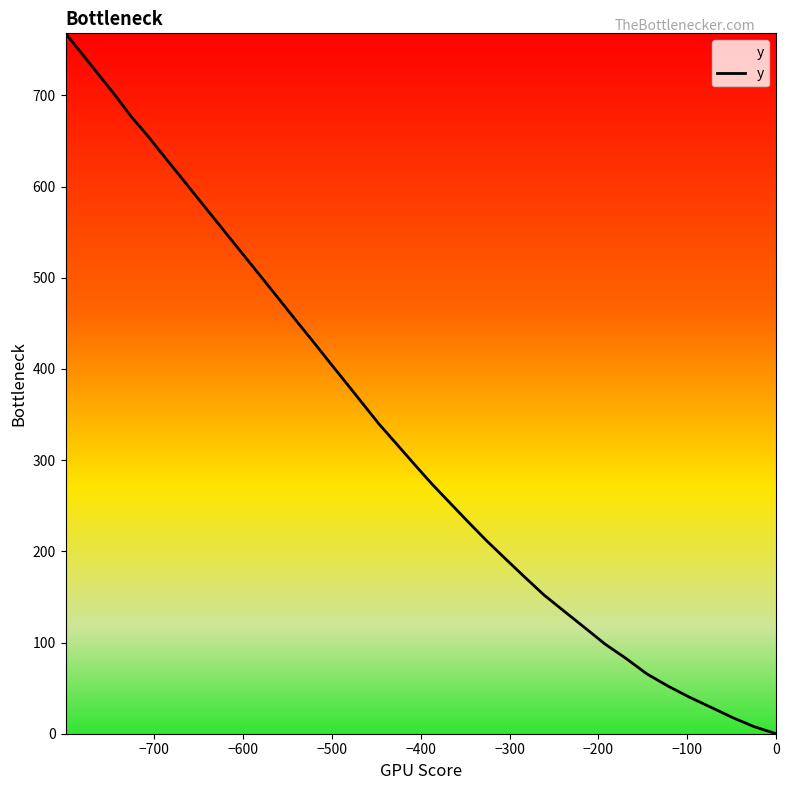

How many values are above zero?

39